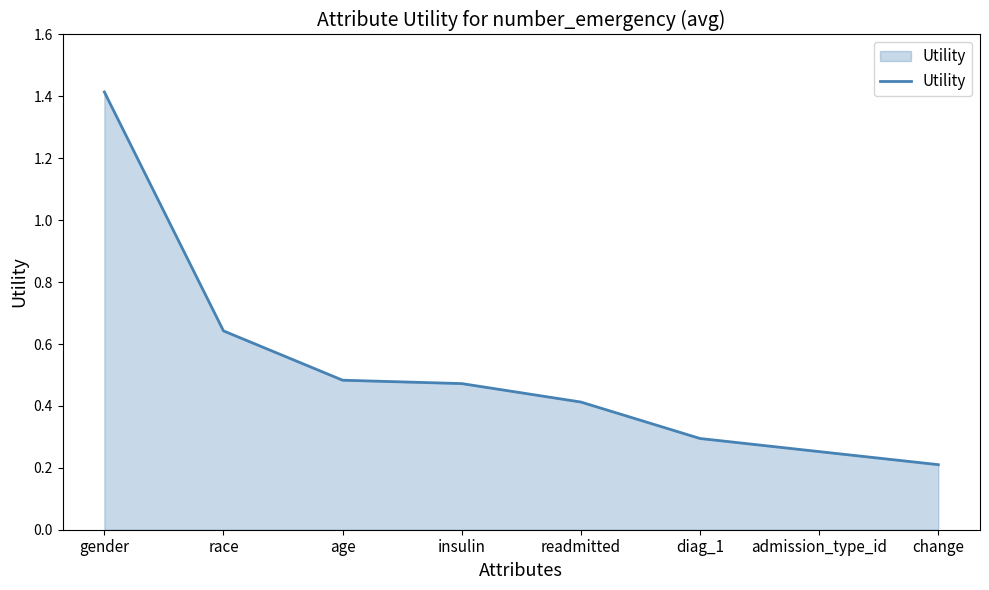

Does the chart have visible grid lines?

No